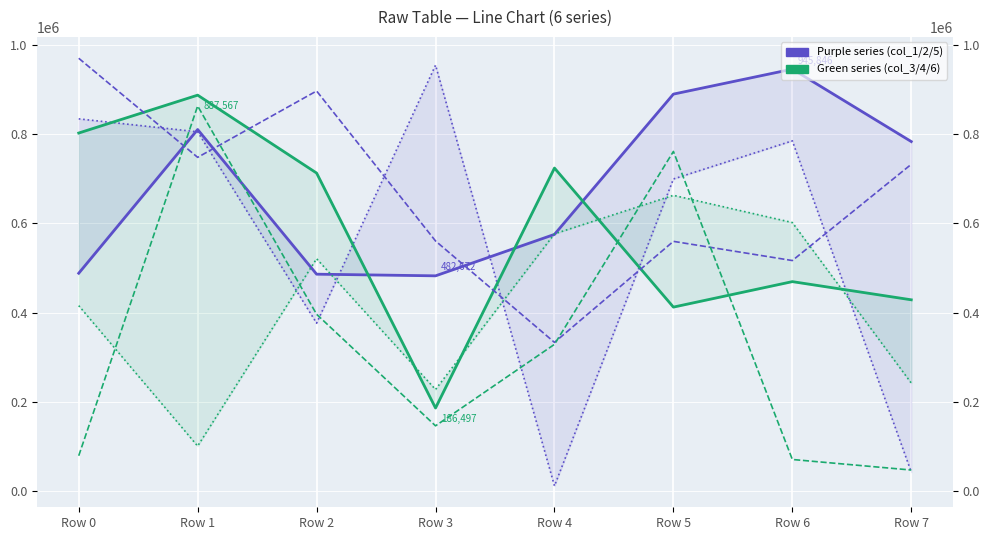

How many data points in col_4 are above 712995?

3